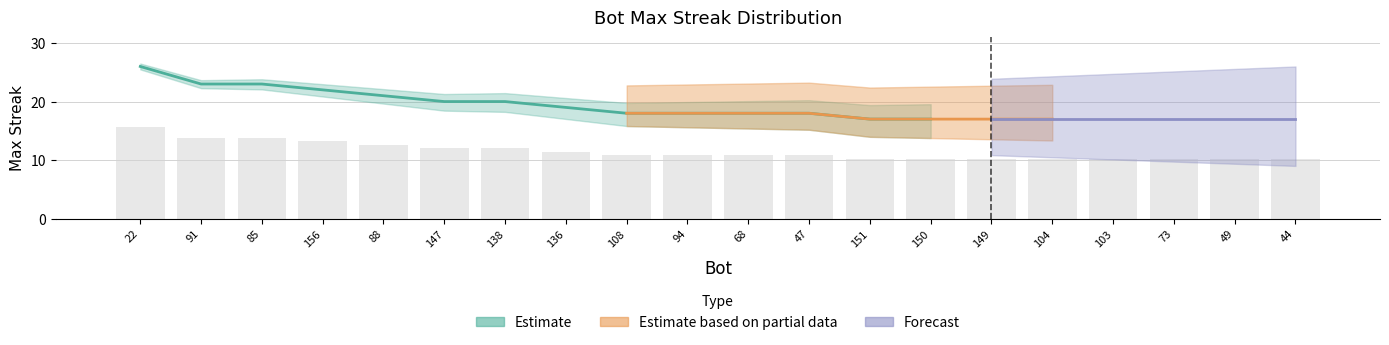

Between 104 and 44, which is larger?

104